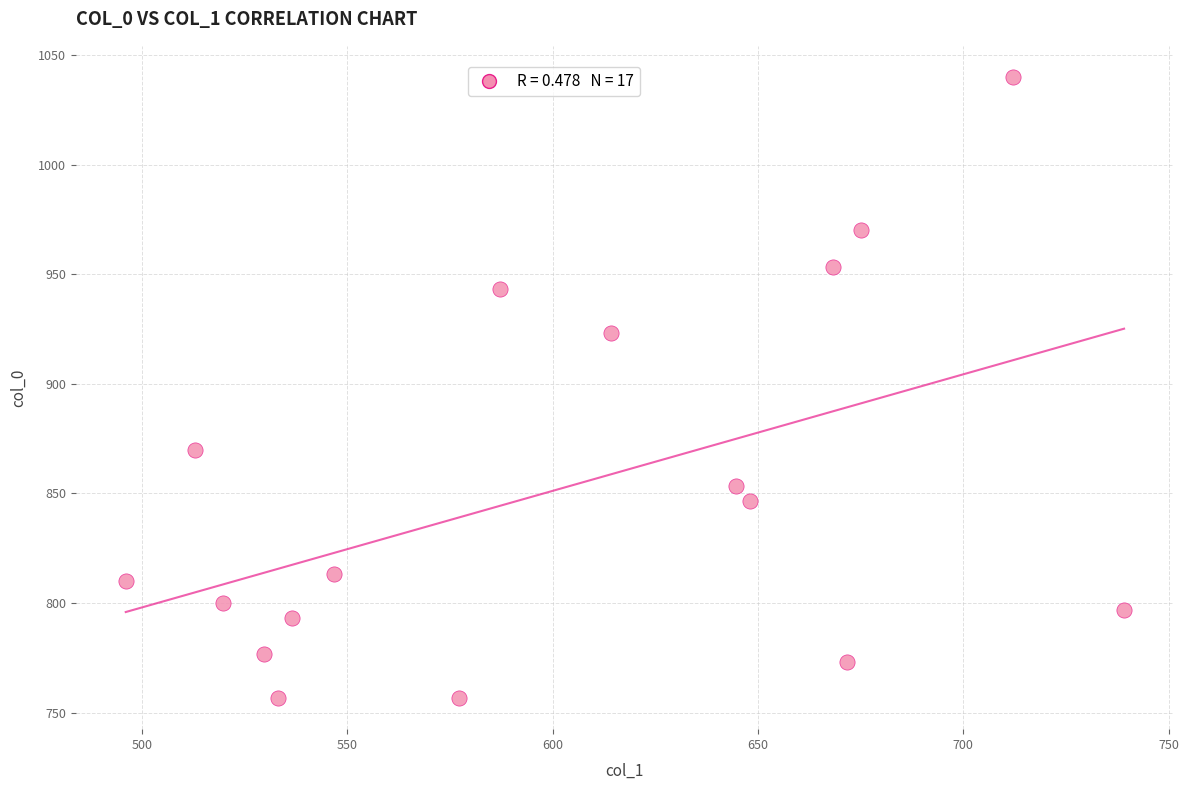

What is the range of X values (max minus min)?

243.0